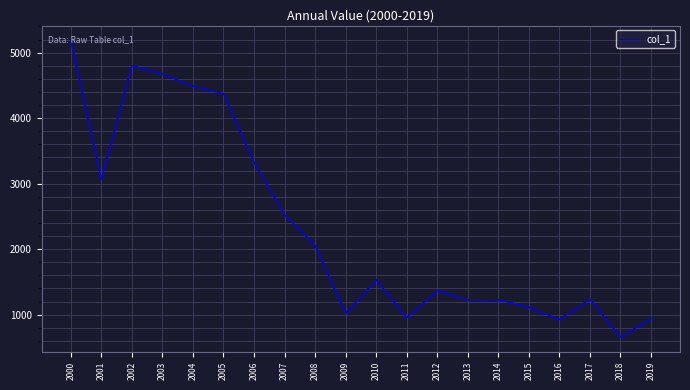

The value at 2002 is 4801.8. True or false?

True